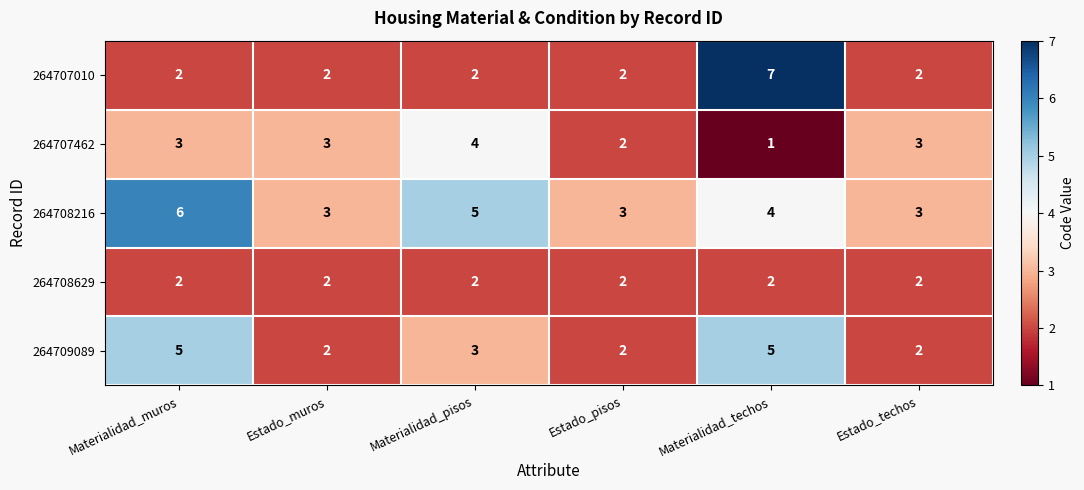

Is the value of 264707010 at Estado_techos greater than the value of 264708216 at Estado_techos?

No